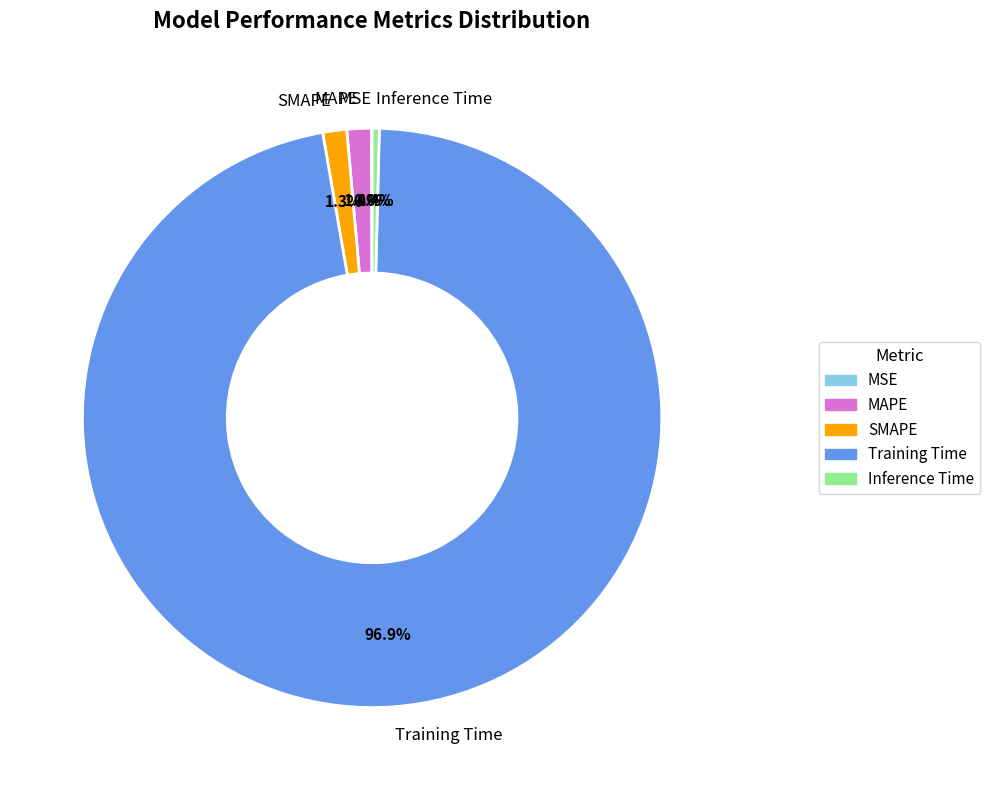

Does Training Time represent more than half of the total?

Yes